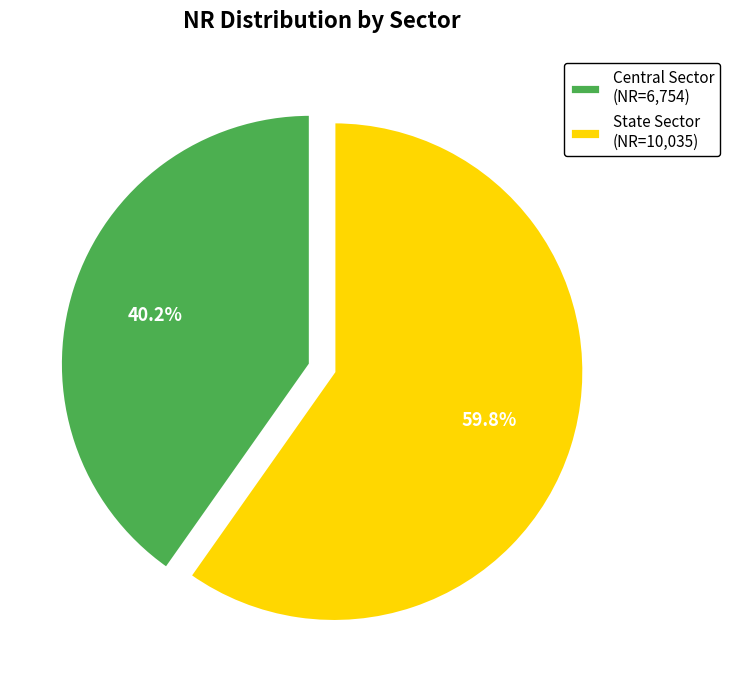

The Central Sector slice represents 40% of the pie. True or false?

True